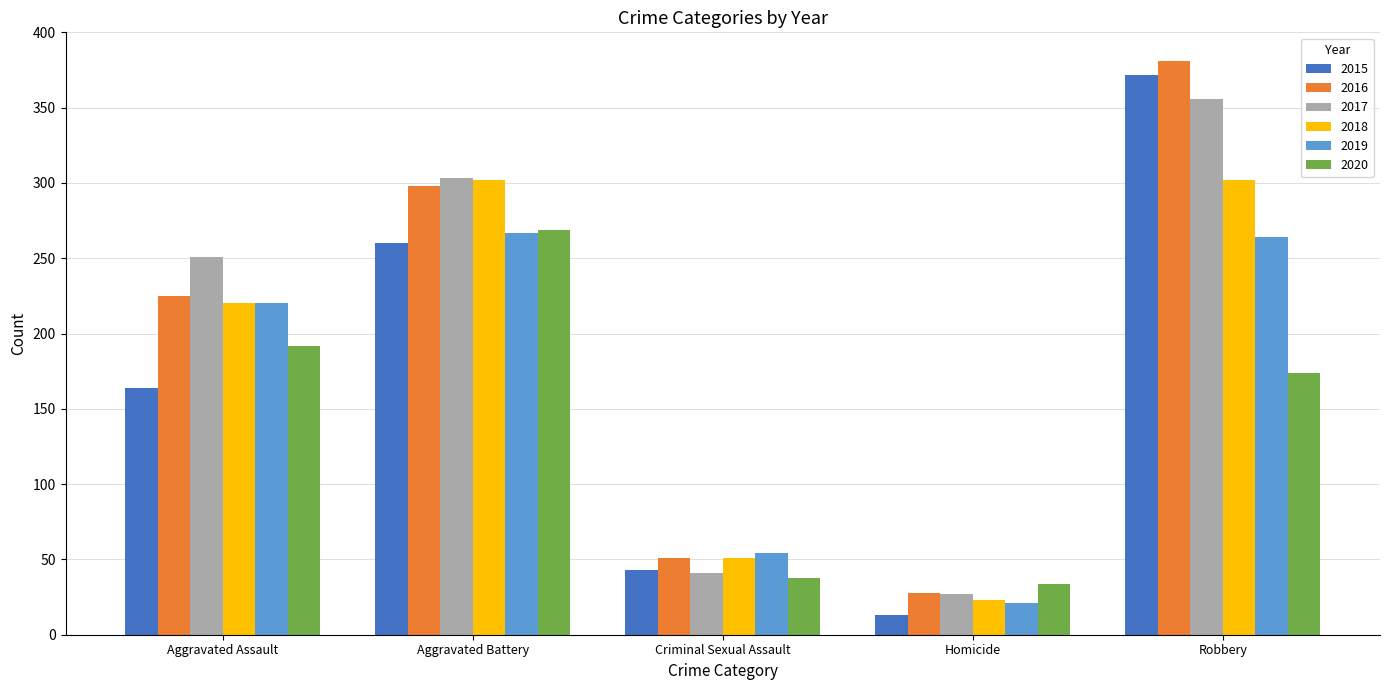

How many bars are there in each group?

6